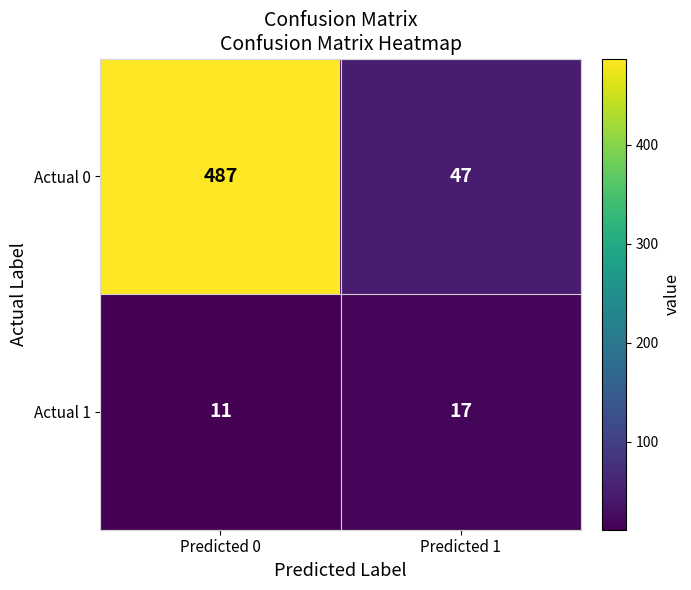

Reading left to right, what are all the values shown in this chart?

Actual 0: Predicted 0=487	Predicted 1=47
Actual 1: Predicted 0=11	Predicted 1=17